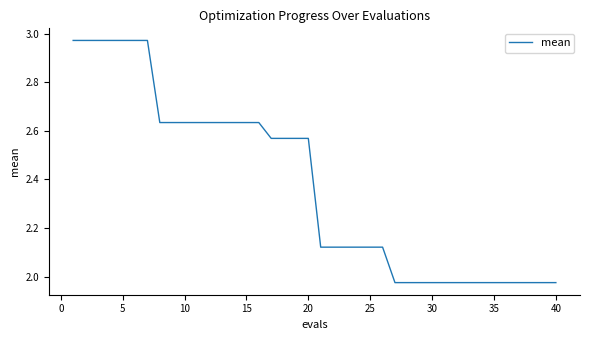

What is the difference between the maximum and minimum values?

1.0